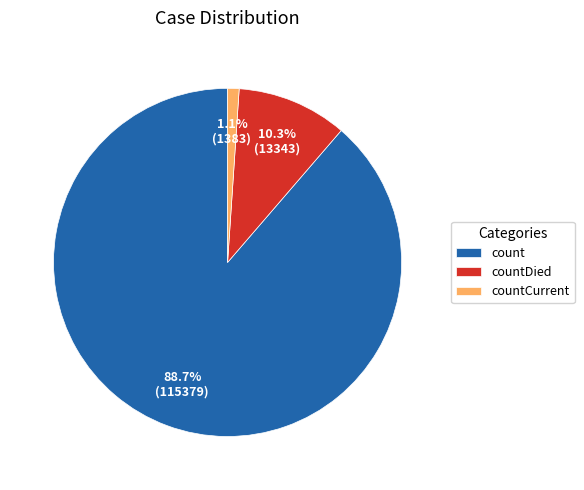

Rank the categories by value from highest to lowest.

count, countDied, countCurrent